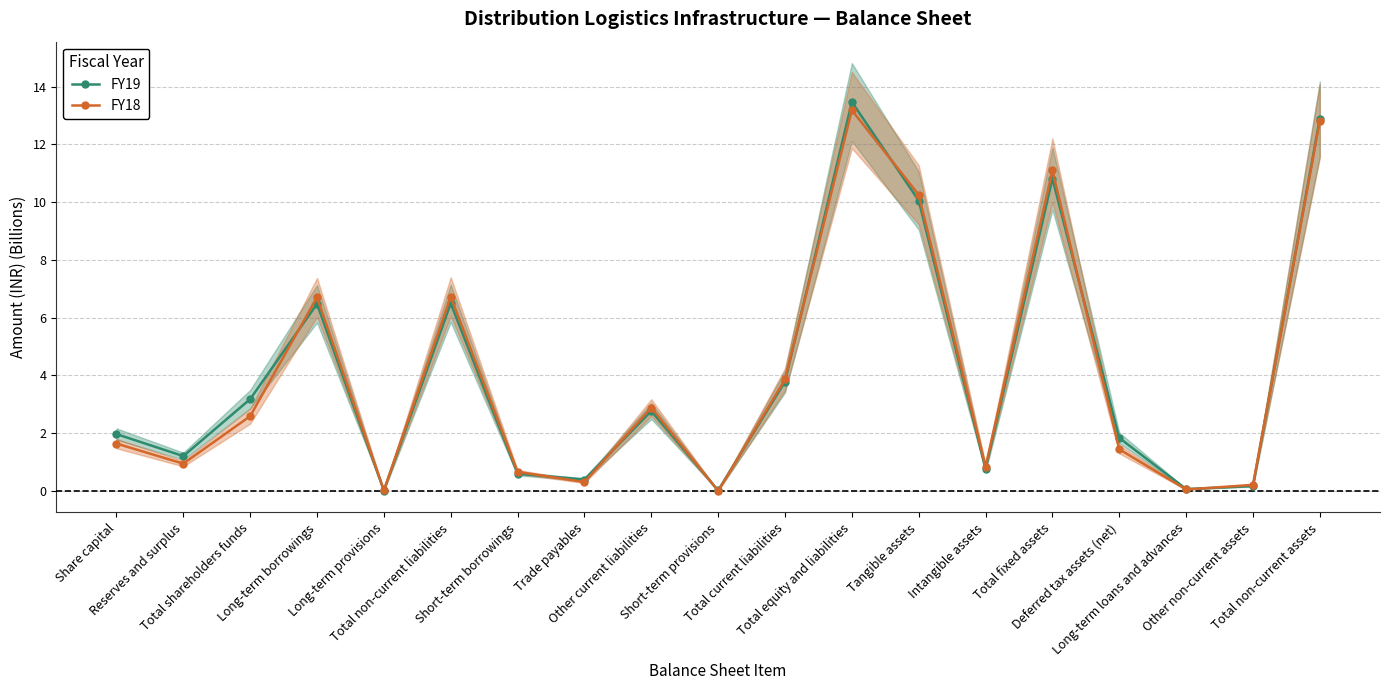

At how many categories does at least one series exceed 12?

2